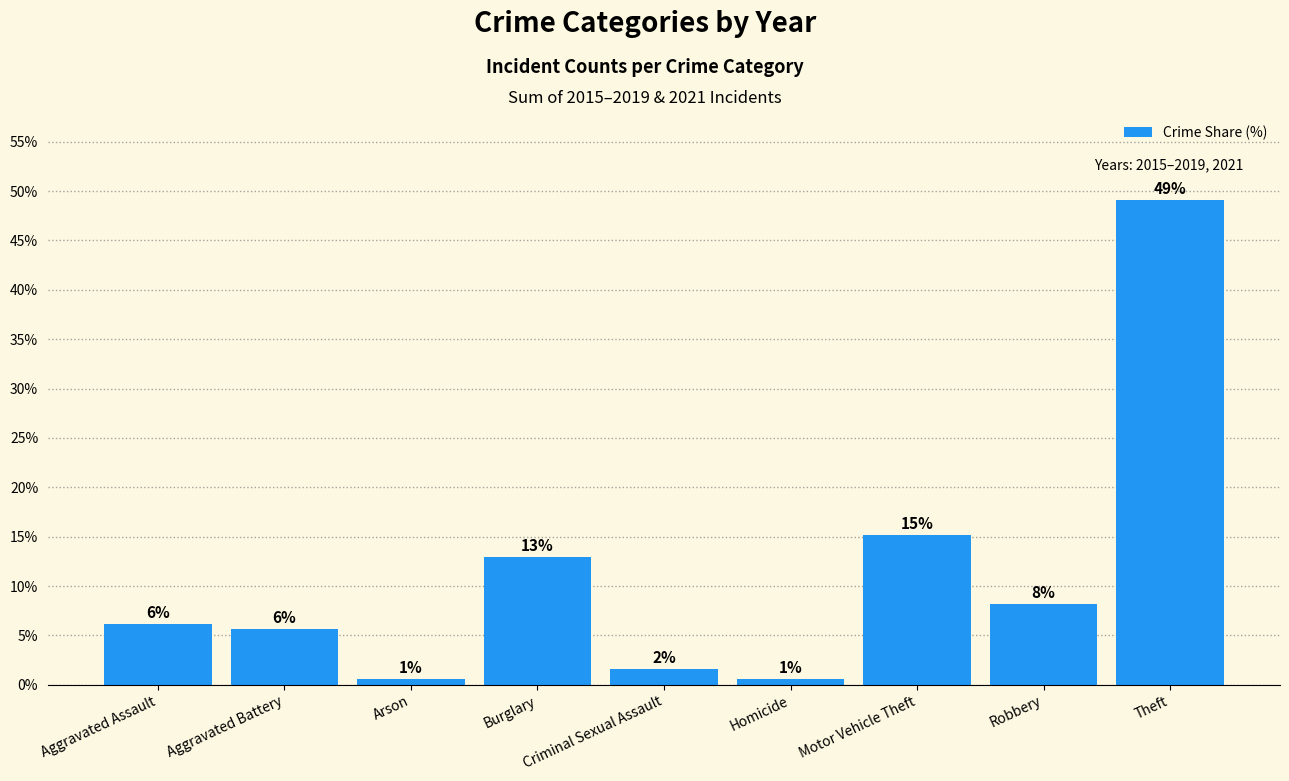

How many bars are there in total?

9